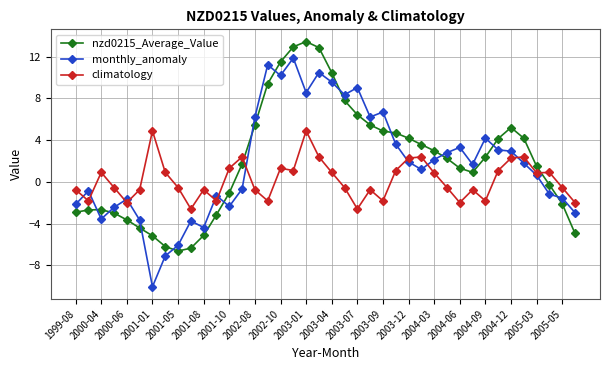

How many positive values does the nzd0215_Average_Value series have?

24